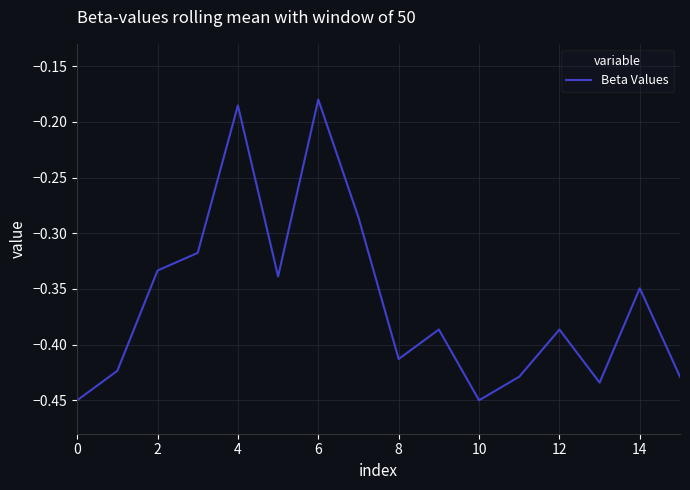

What is the difference between the maximum and minimum values?

0.3